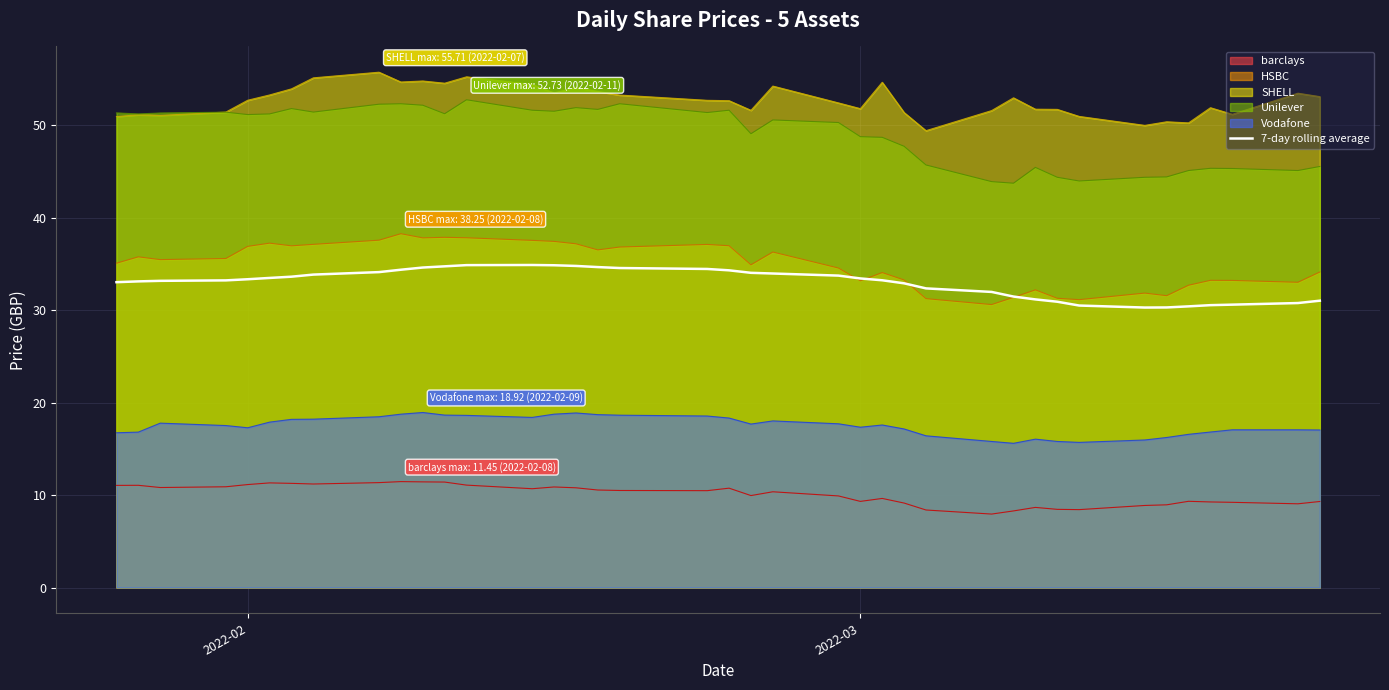

True or false: HSBC and SHELL intersect in this chart.

False